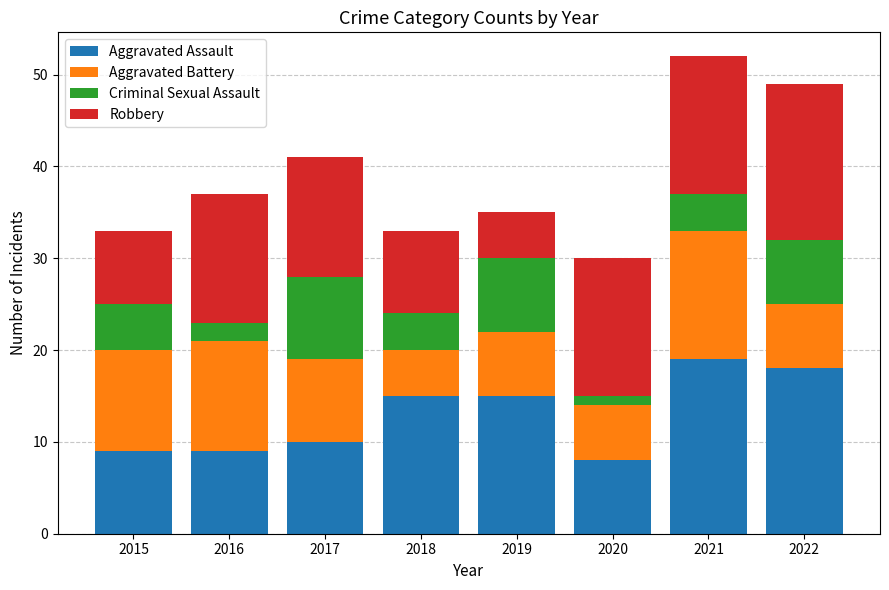

True or false: Aggravated Assault has a value of 23 at 2019.

False